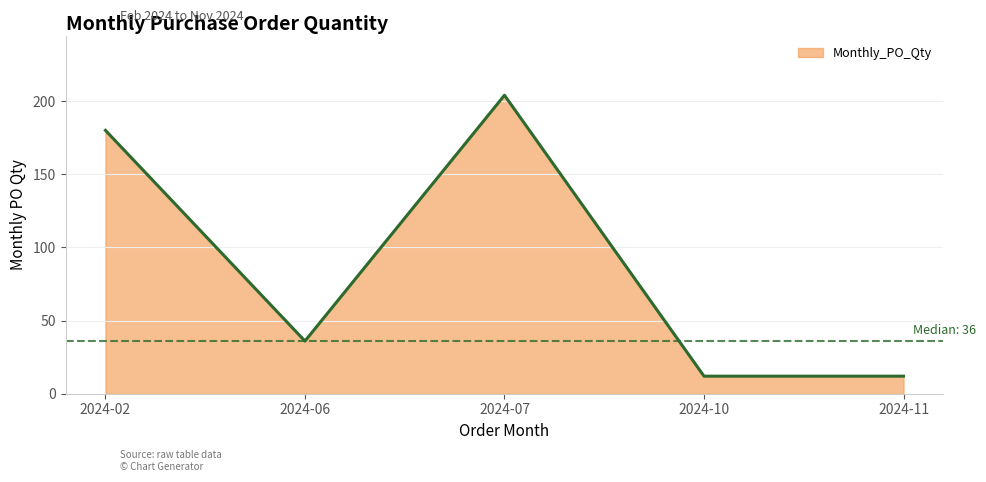

The value at 2024-10 is 12. True or false?

True